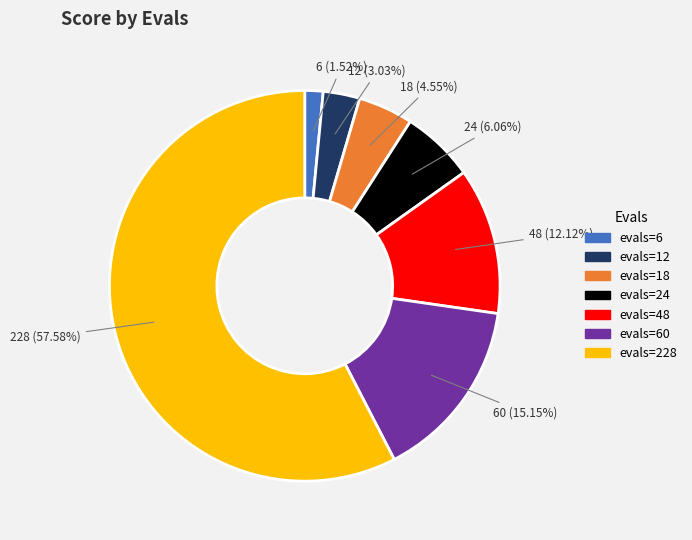

Does any single category account for the majority?

Yes